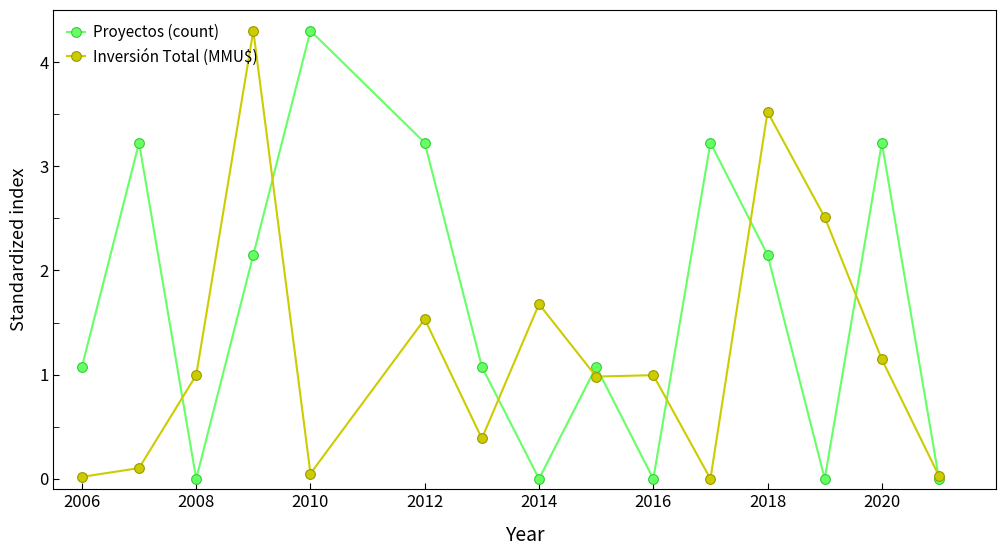

How many values in the Inversión Total (MMU$) series exceed 0?

14